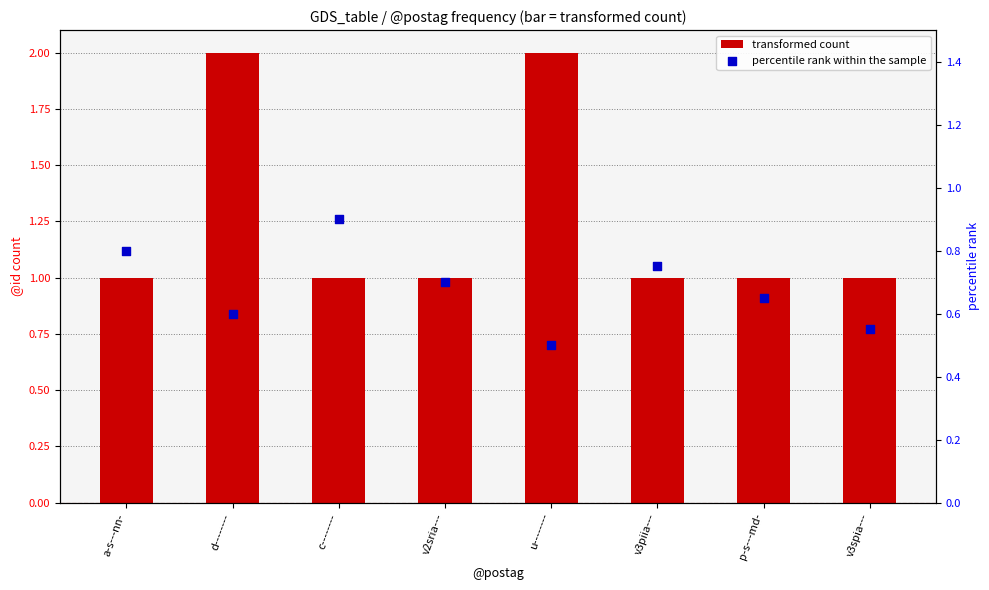

Which series reaches the maximum Y coordinate?

transformed count